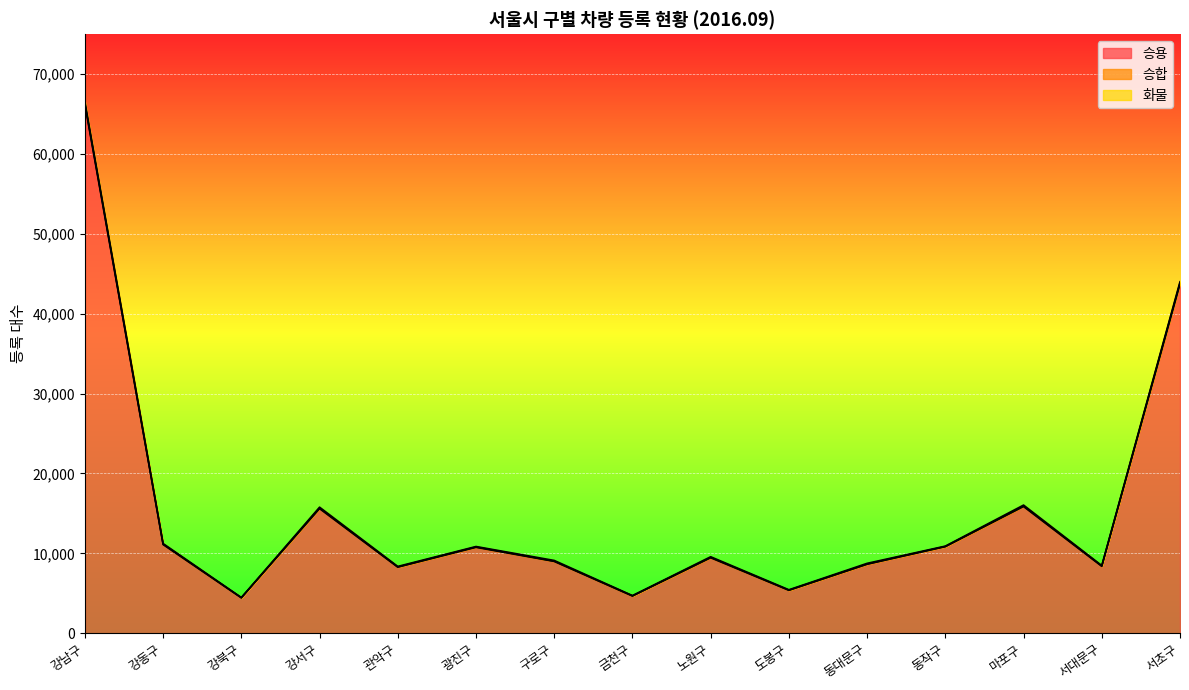

True or false: 승용 has a value of 10543 at 서초구.

False